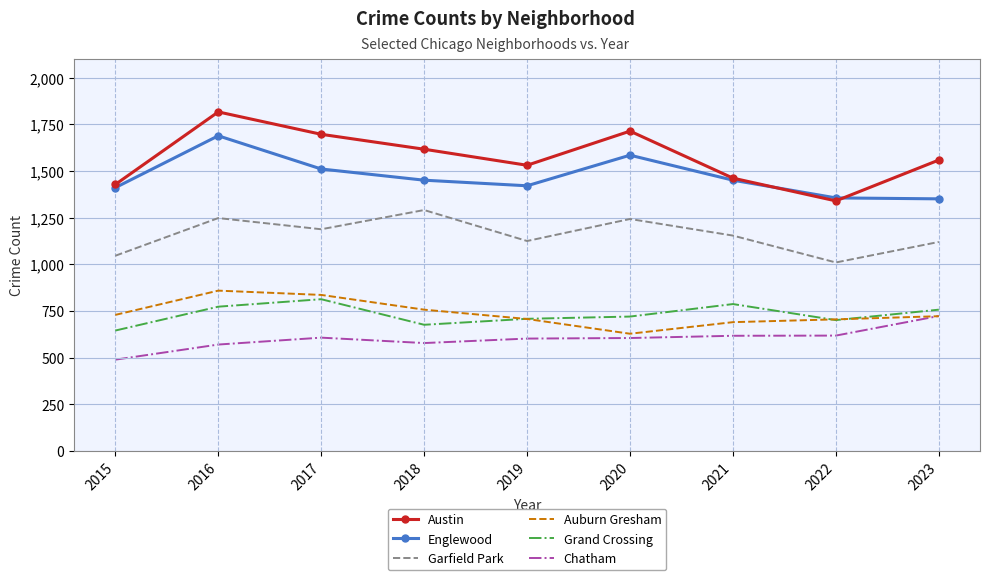

What is the total value across all series at 2020?

6495